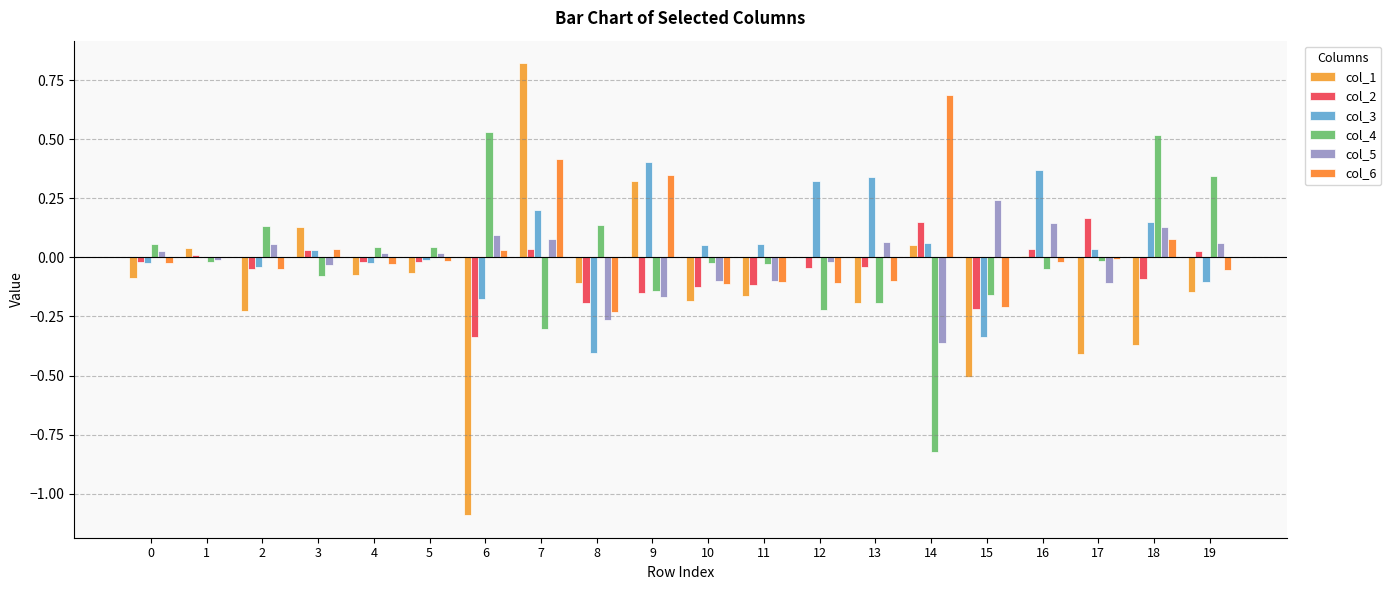

What are all the series names shown in the legend?

col_1, col_2, col_3, col_4, col_5, col_6